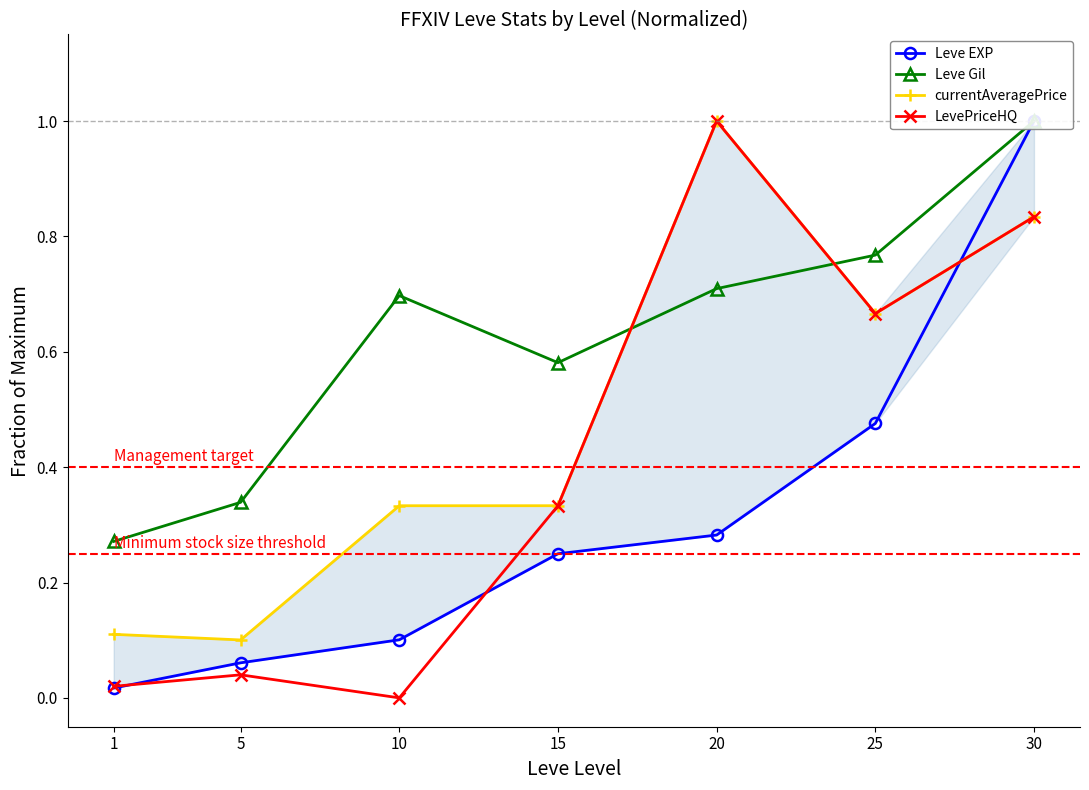

Which series changed the most between 1 and 25?

LevePriceHQ